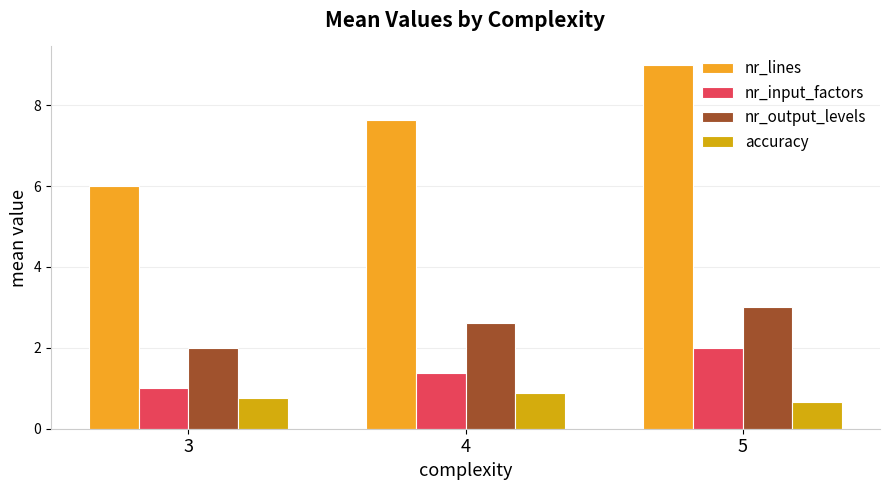

Which category has the lowest value in the accuracy series?

5